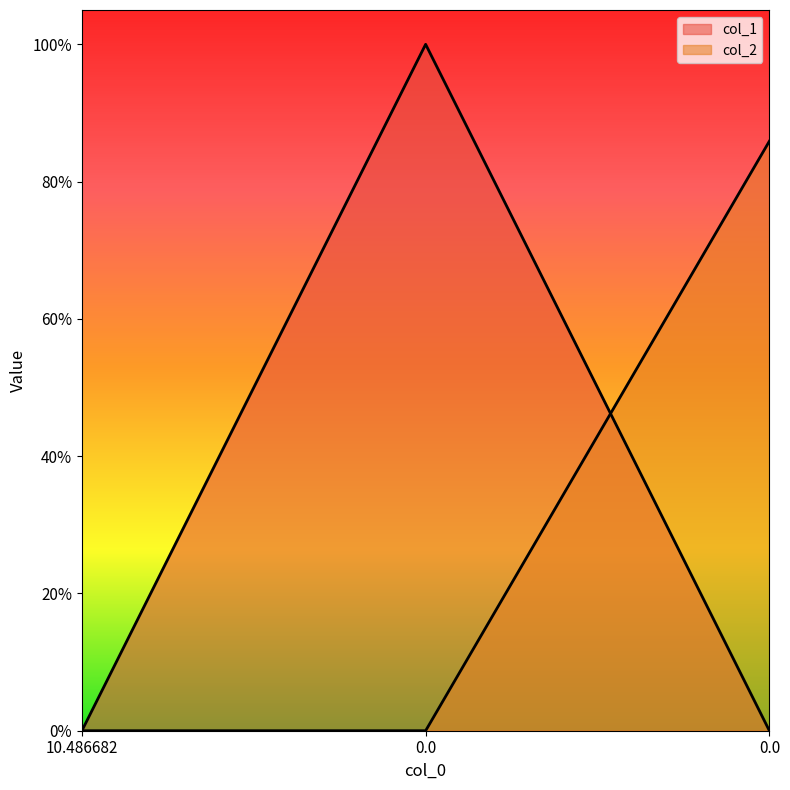

Which series changed the most between 0.0 and 0.0?

col_1